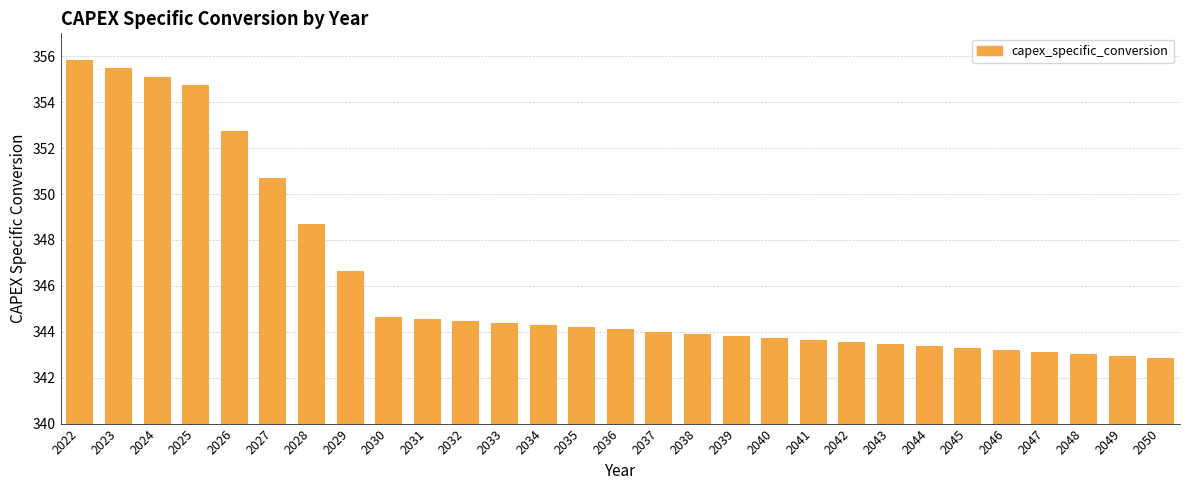

What is the smallest value displayed?

342.9